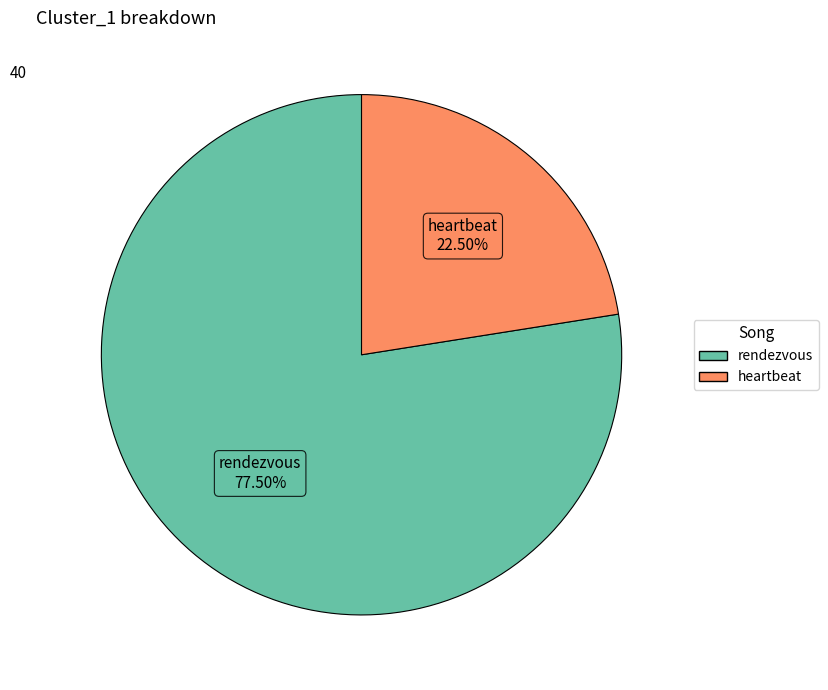

Is there any slice that represents more than half of the pie?

Yes